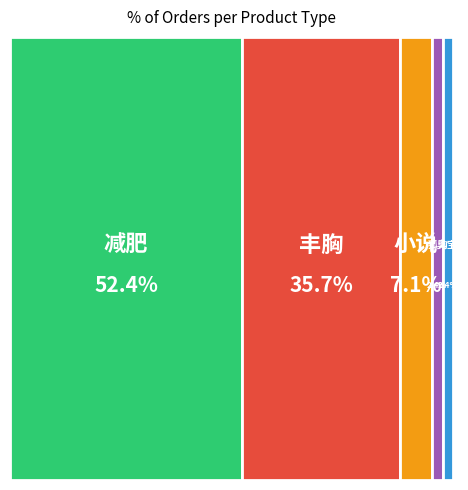

How many segments does this pie chart have?

5